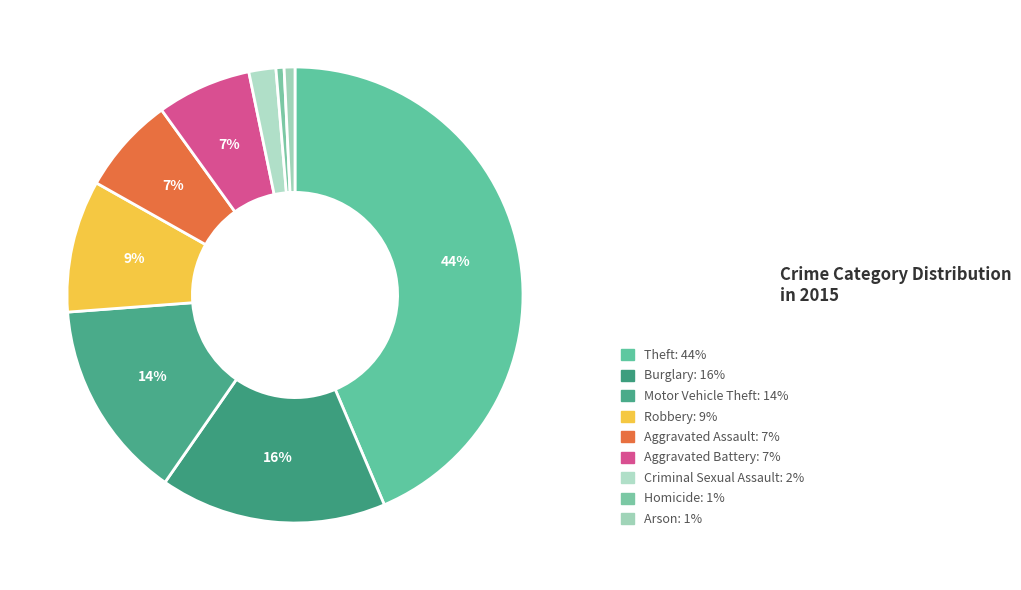

Is it true that Theft is 44% of the pie?

True